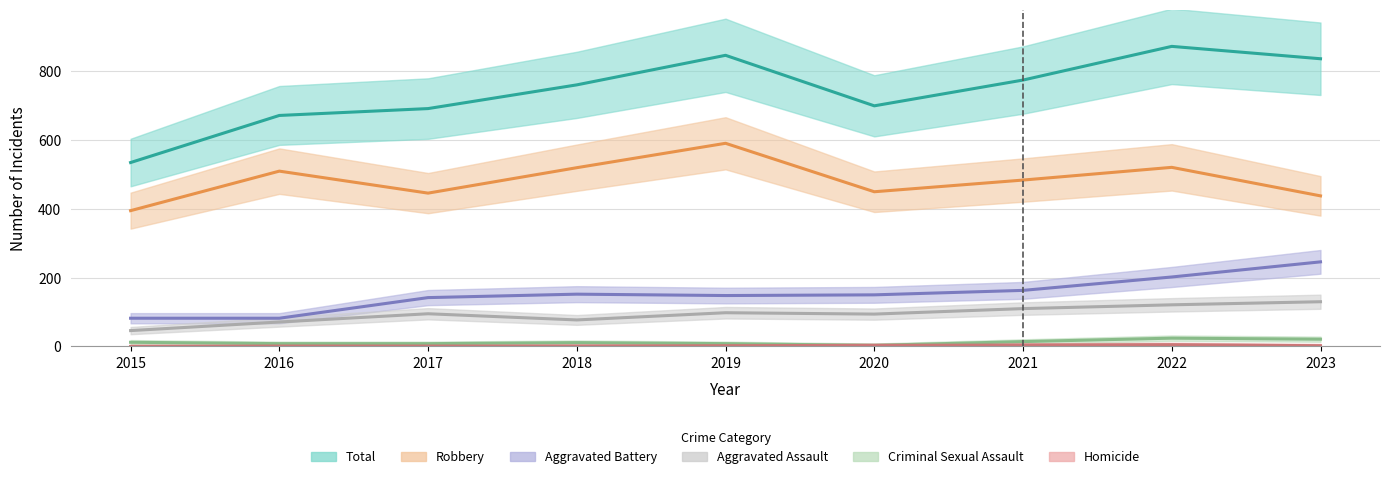

What is the value of the Total point at the 8th from the left?

873